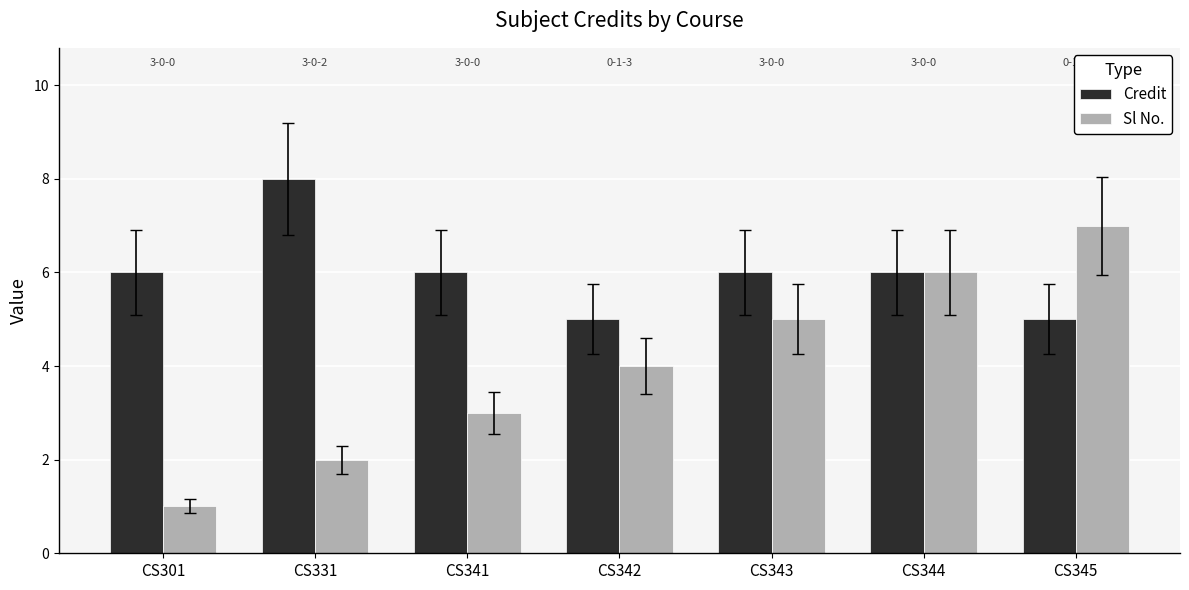

Which series has the largest total across all categories?

Credit